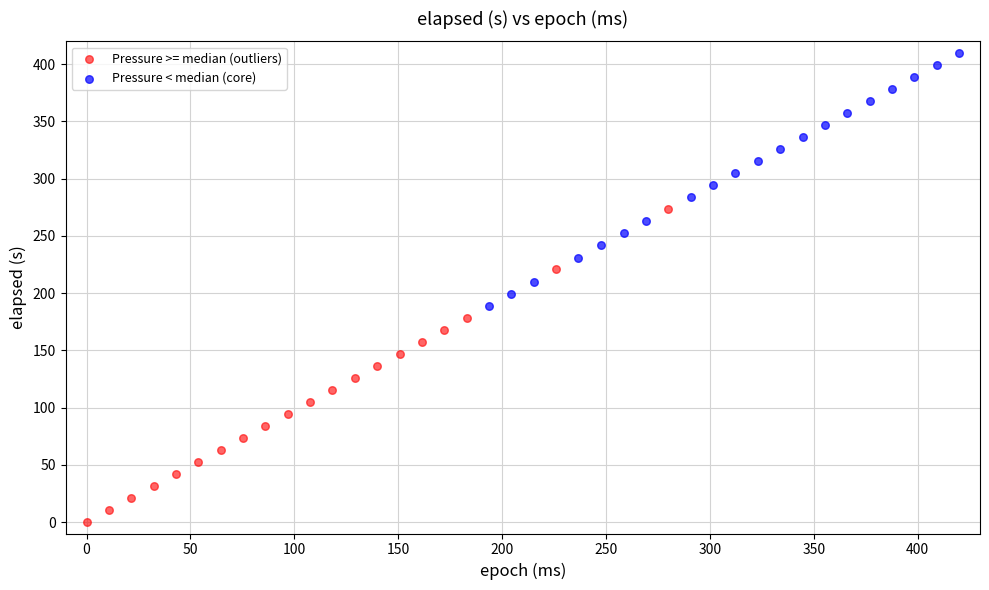

Which series has the widest spread of Y values?

Pressure >= median (outliers)